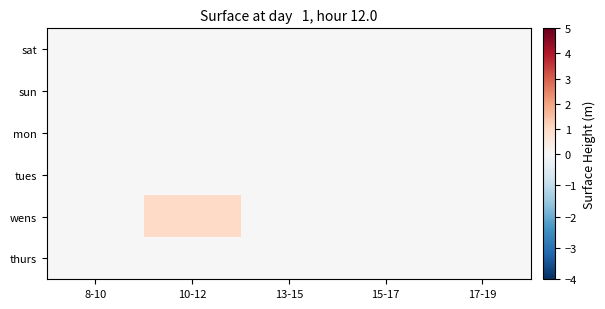

Reading left to right, extract all data points from this chart.

sat: 8-10=0	10-12=0	13-15=0	15-17=0	17-19=0
sun: 8-10=0	10-12=0	13-15=0	15-17=0	17-19=0
mon: 8-10=0	10-12=0	13-15=0	15-17=0	17-19=0
tues: 8-10=0	10-12=0	13-15=0	15-17=0	17-19=0
wens: 8-10=0	10-12=1	13-15=0	15-17=0	17-19=0
thurs: 8-10=0	10-12=0	13-15=0	15-17=0	17-19=0